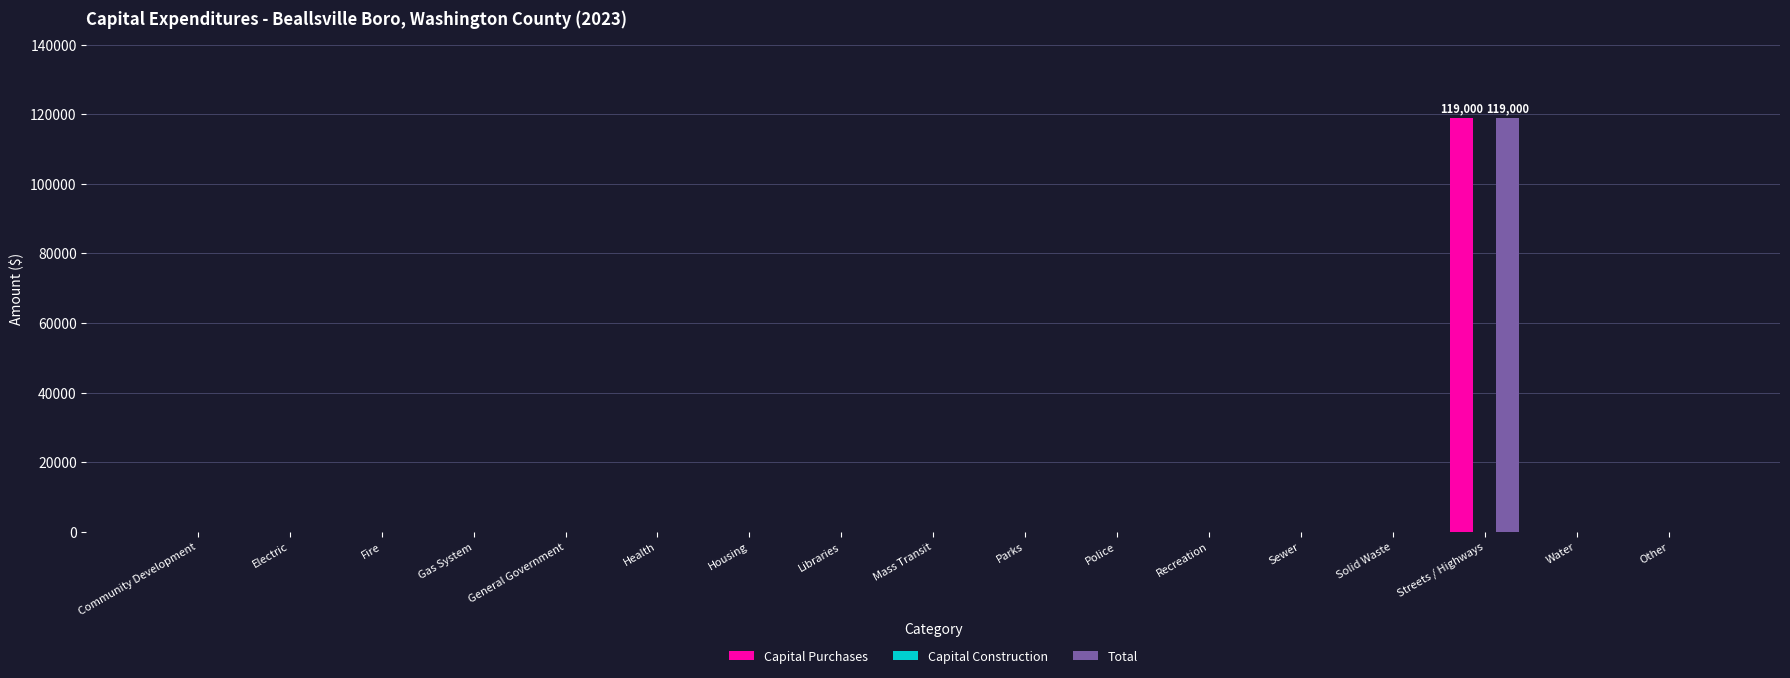

How many groups of bars are there?

17